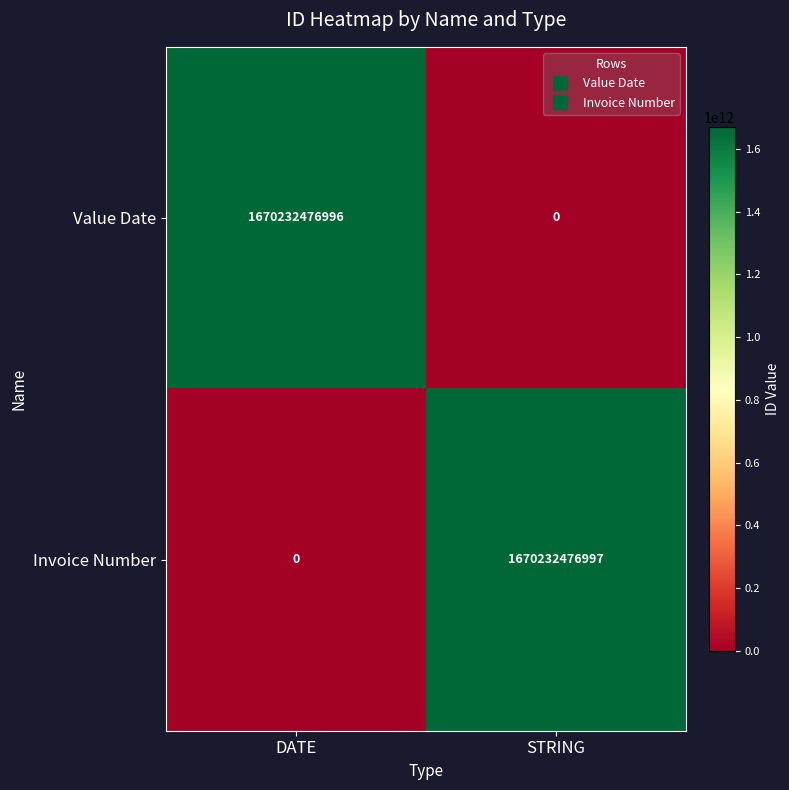

List the series in order of their peak value, highest first.

Invoice Number, Value Date